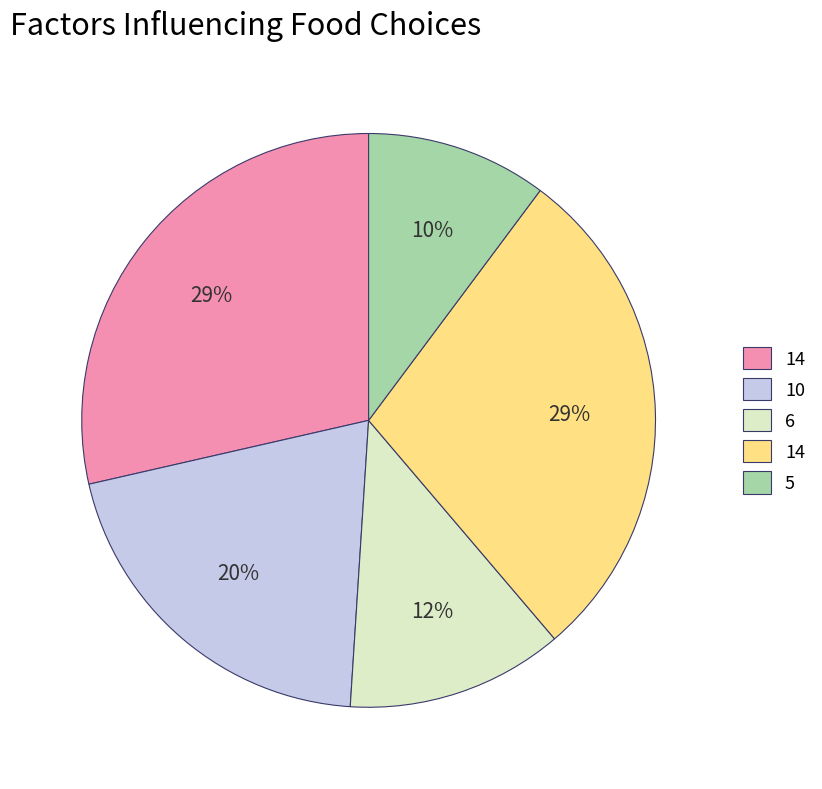

Is there any slice that represents more than half of the pie?

No